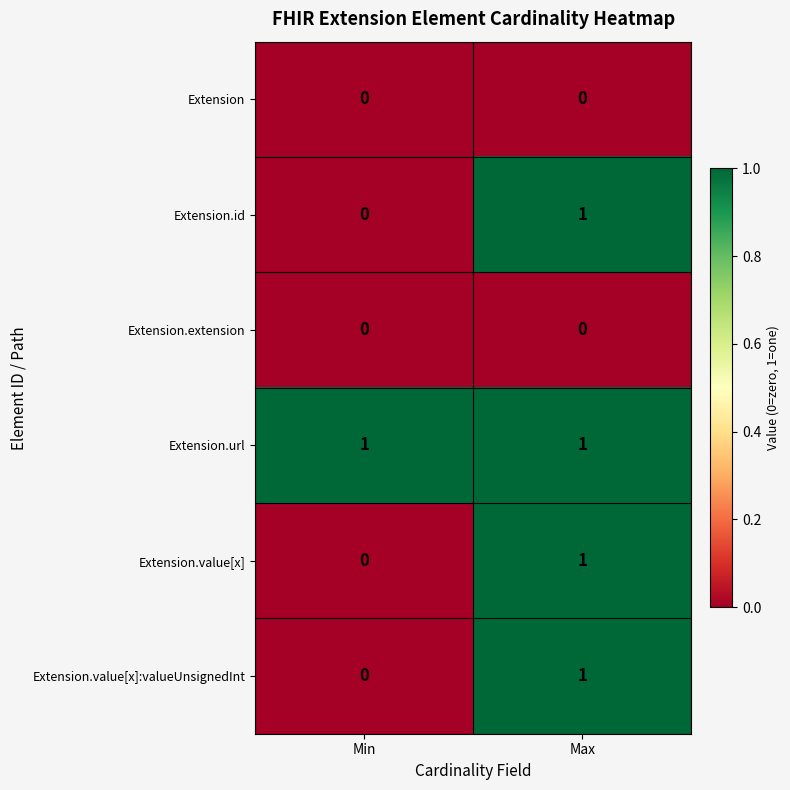

At how many categories does at least one series exceed 0?

2